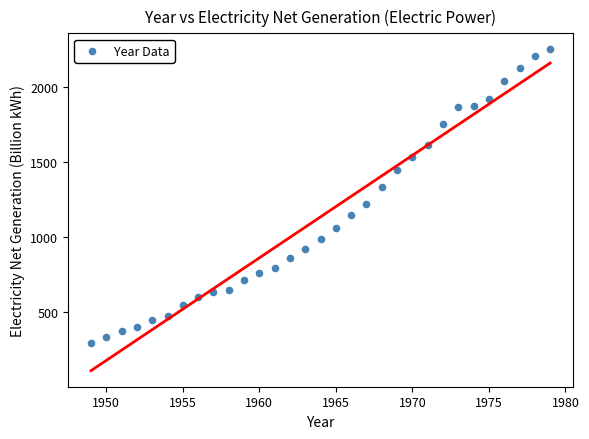

What is the range of X values (max minus min)?

30.0